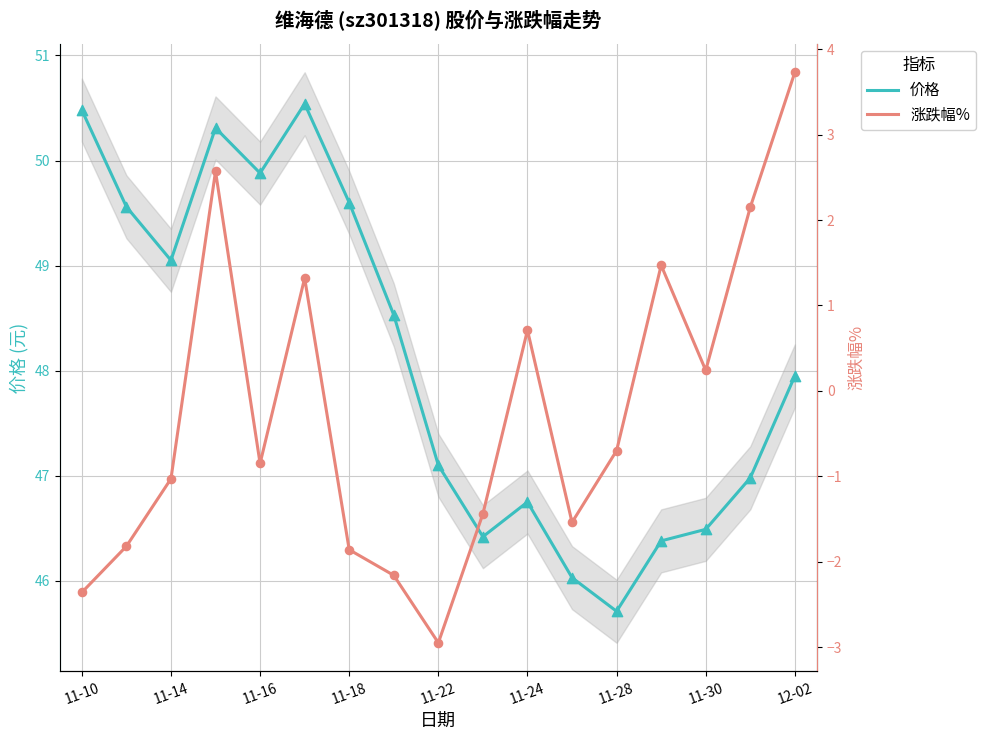

What is the total value across all series at 15?

49.1